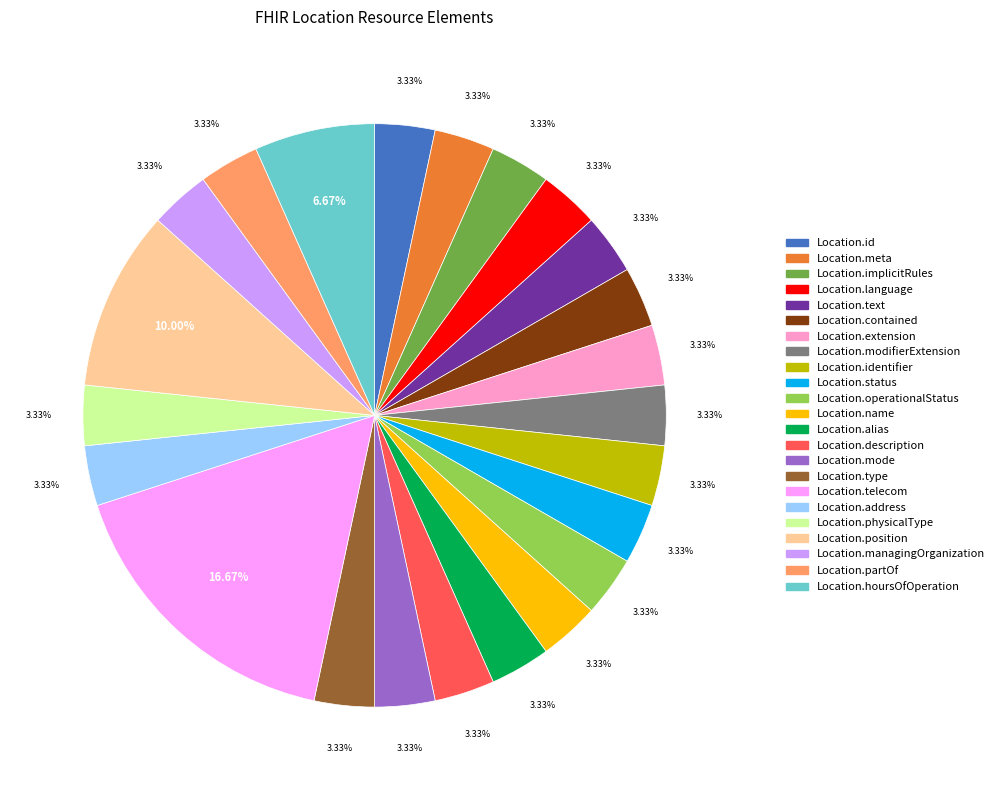

Is there any slice that represents more than half of the pie?

No